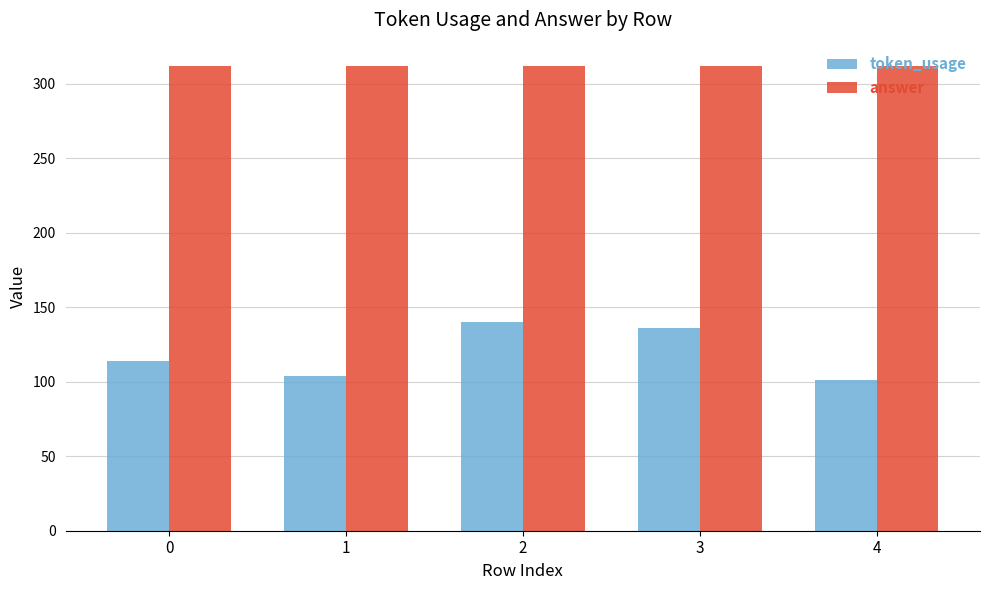

Which series has the largest range (max minus min)?

token_usage